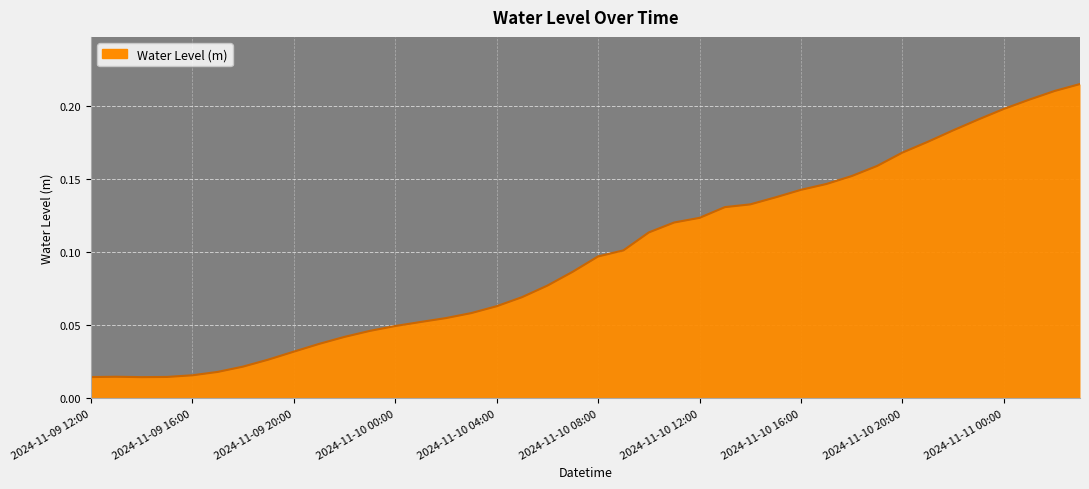

Which label corresponds to the largest value in the chart?

2024-11-11 03:00